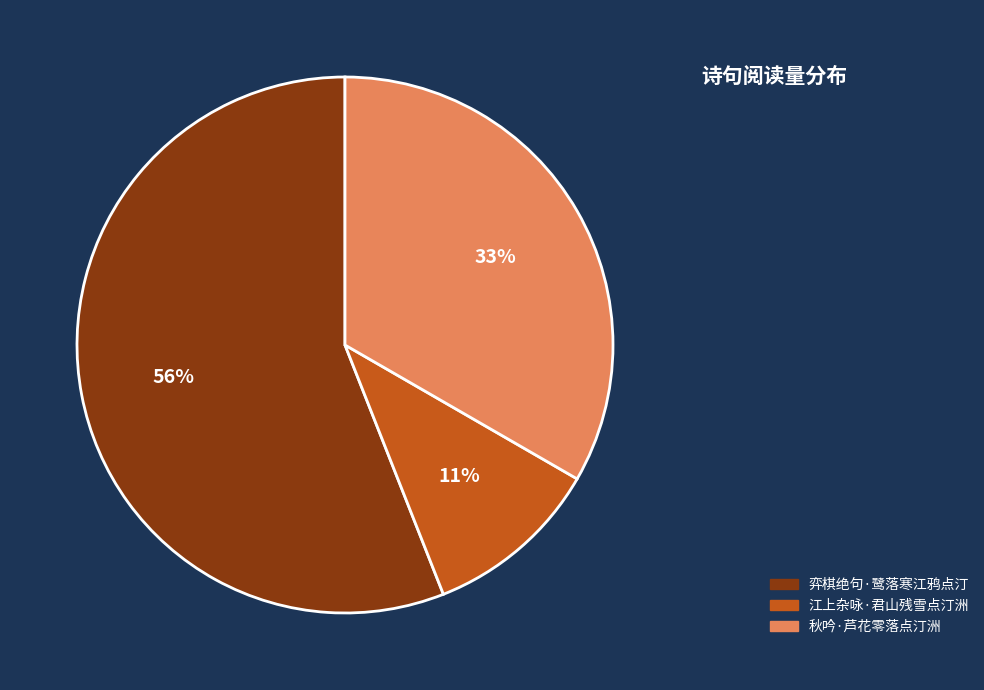

How many segments does this pie chart have?

3